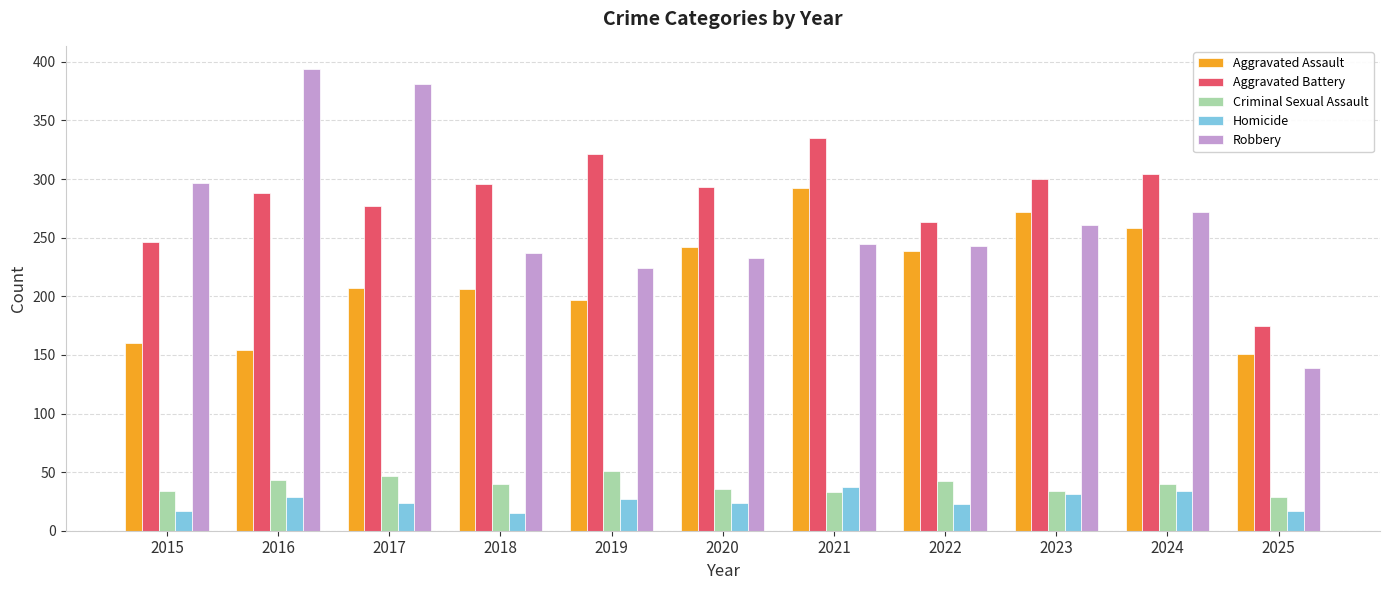

Which series has the largest total across all categories?

Aggravated Battery